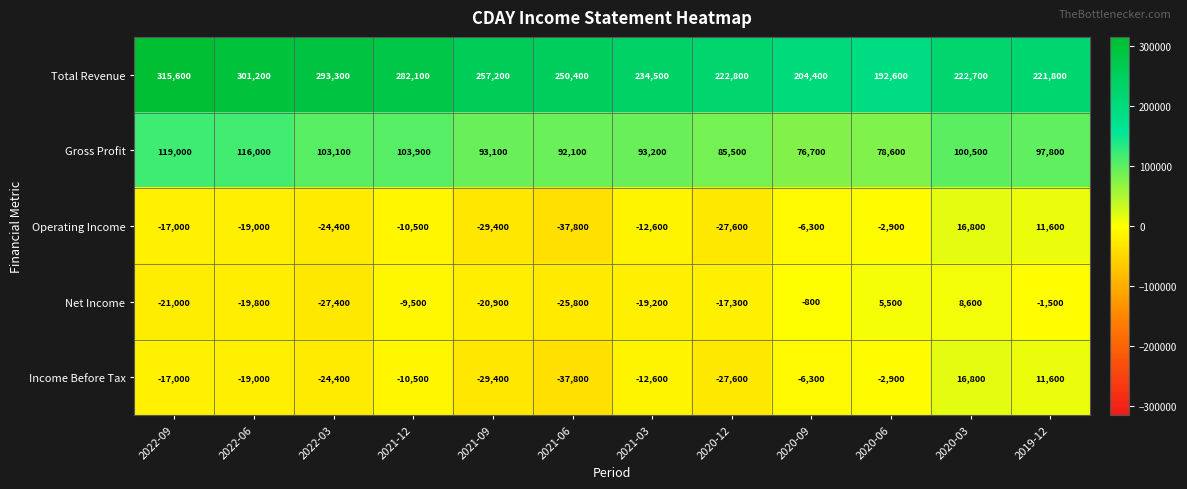

Which label corresponds to the largest value in the chart?

2022-09